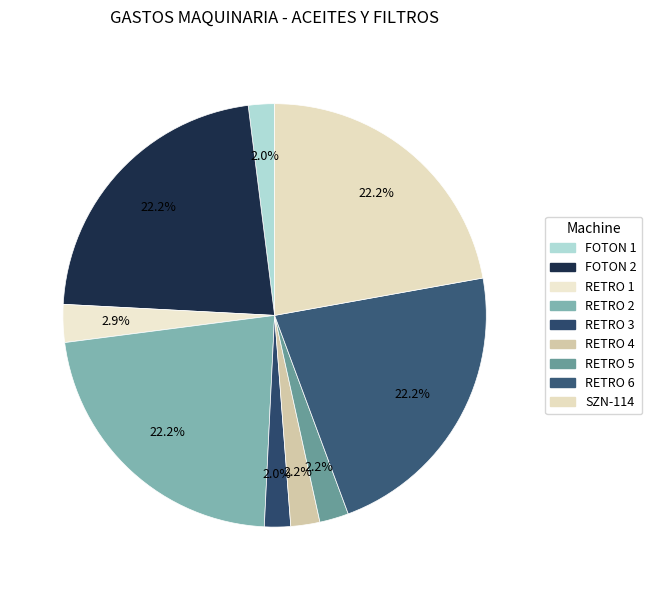

How many slices are in this pie chart?

9